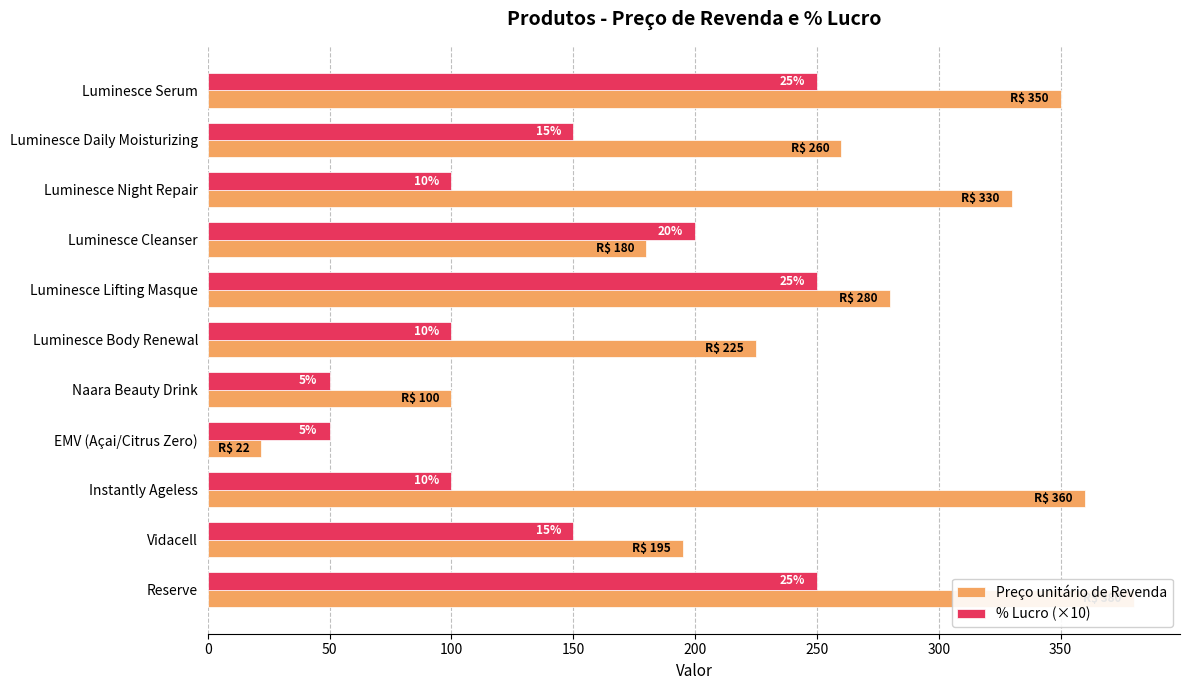

What is the average value of the % Lucro (×10) series?

150